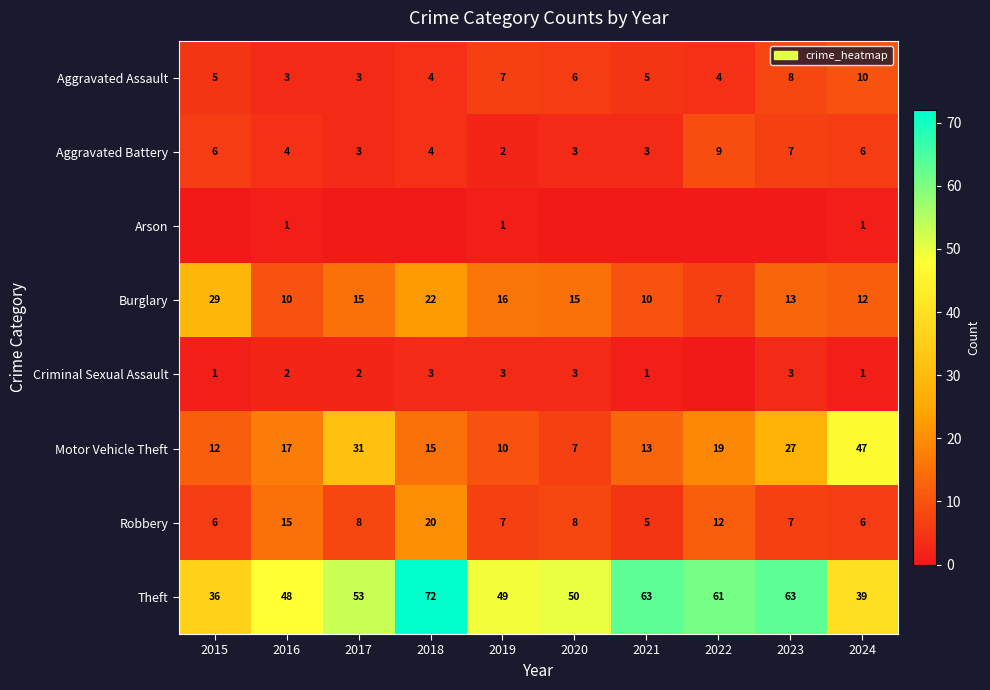

What is the total value across all series at 2019?

95